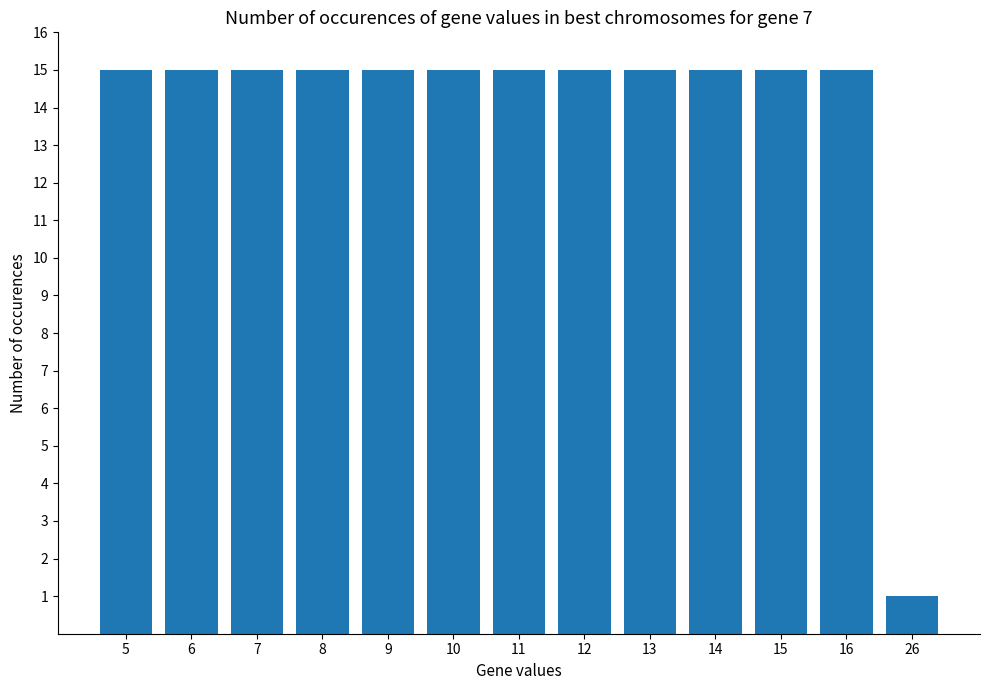

What value does the data have at 12?

15